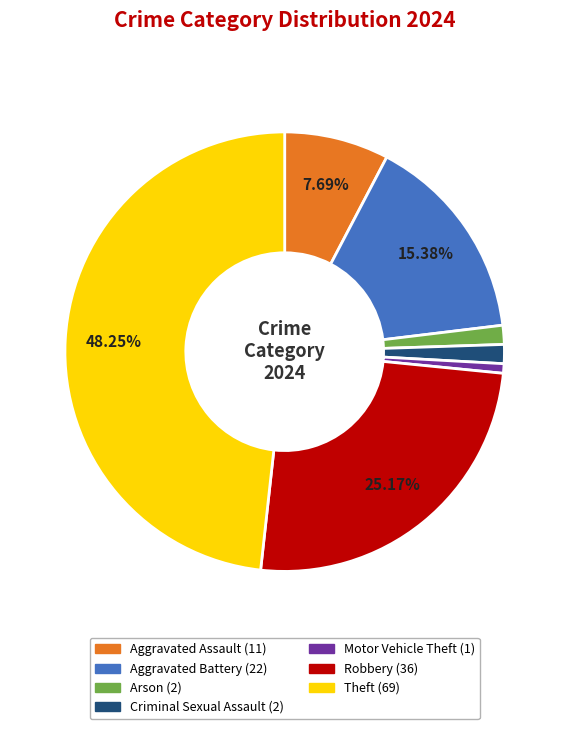

Does any single category account for the majority?

No